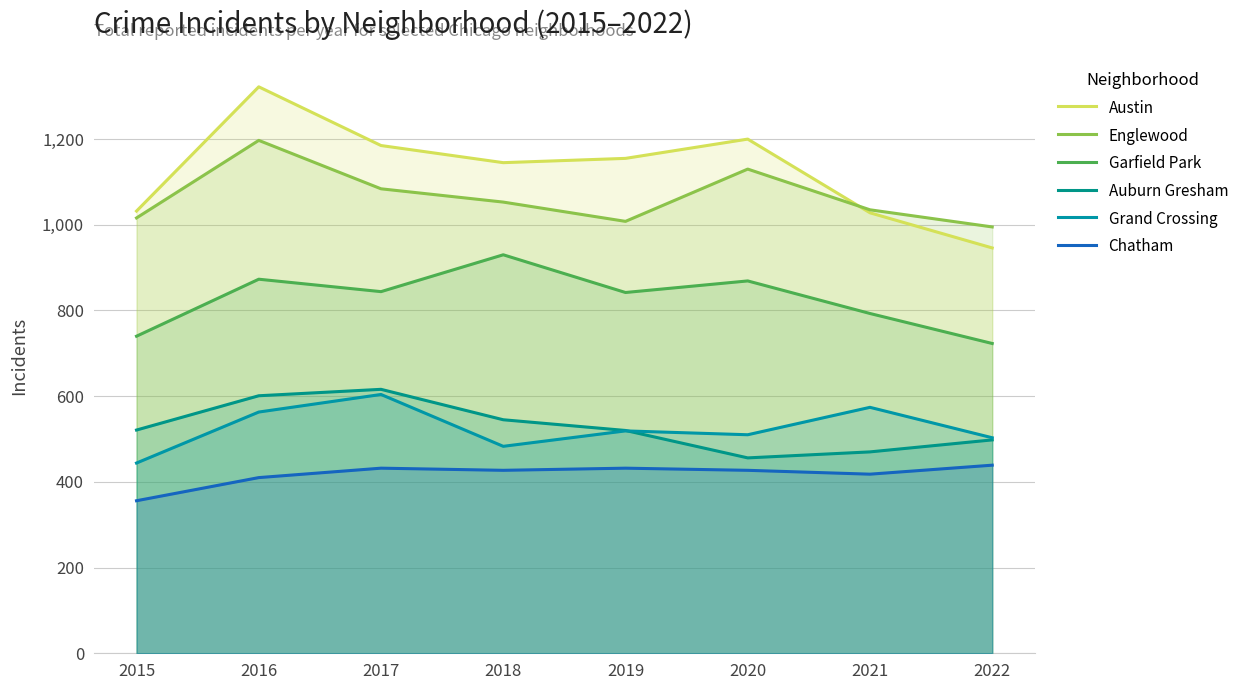

Read the Garfield Park value at 2015.

740